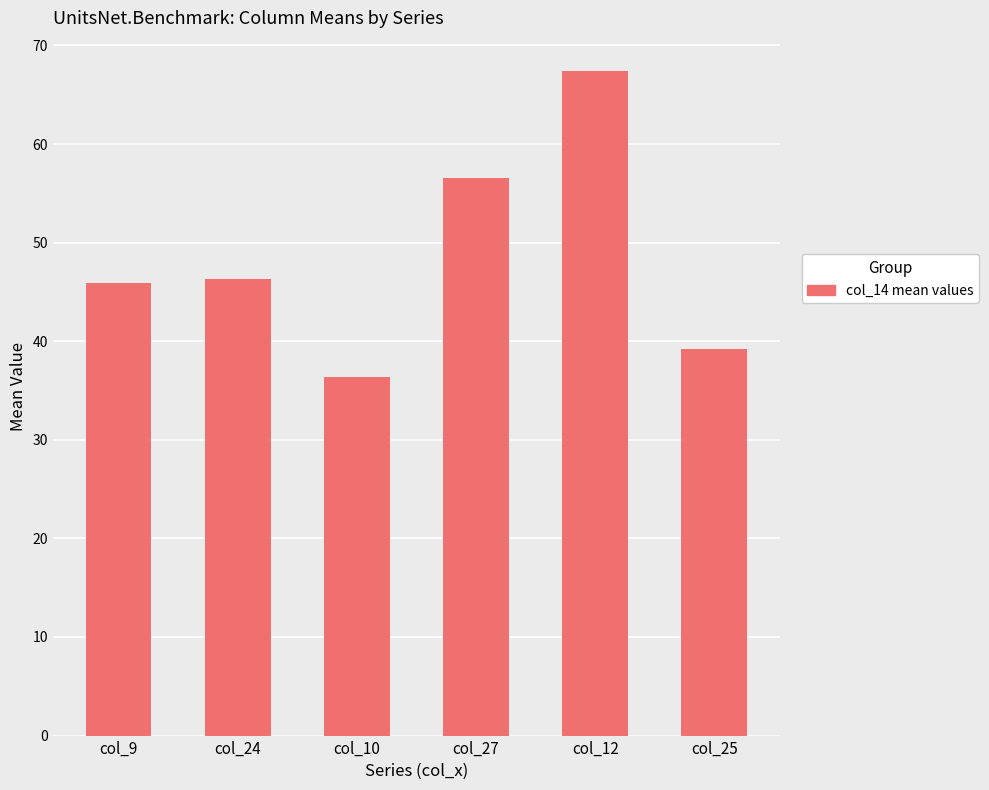

What is the label of the 3rd bar from the left?

col_10